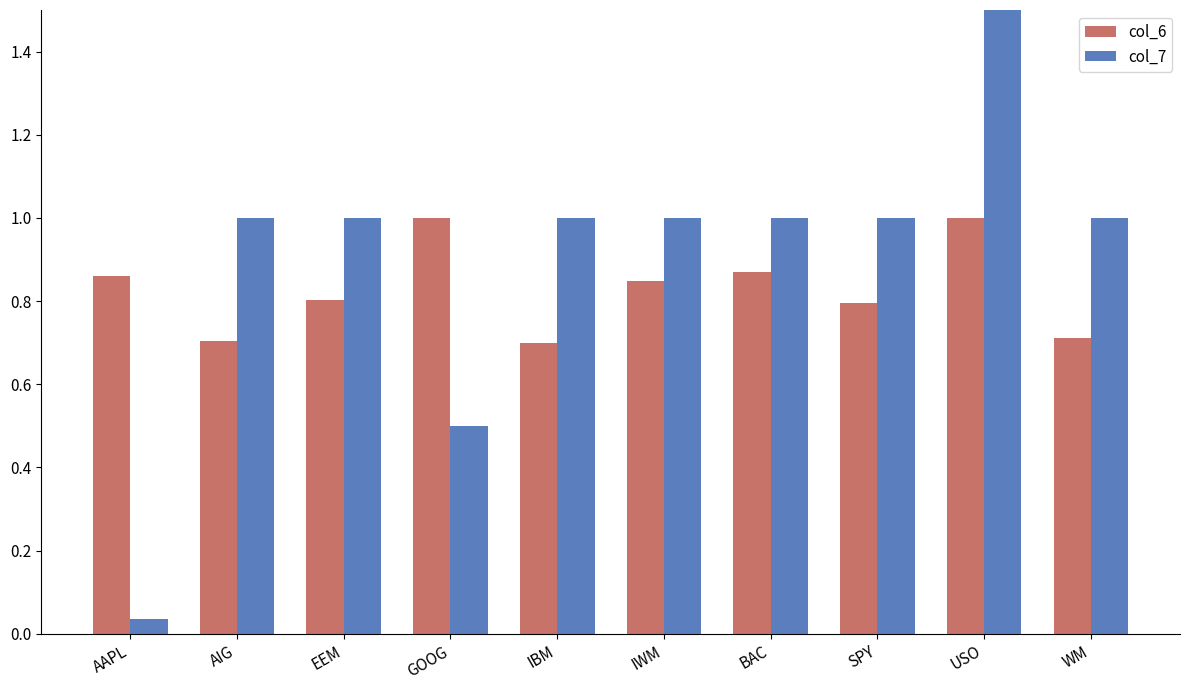

What is the difference between the highest and lowest values at WM?

0.3